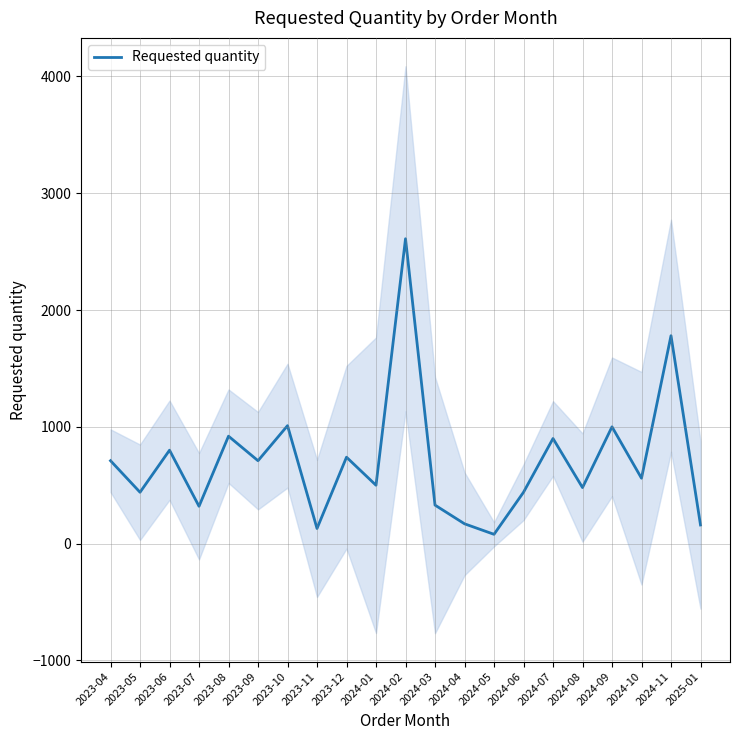

What is the smallest value displayed?

80